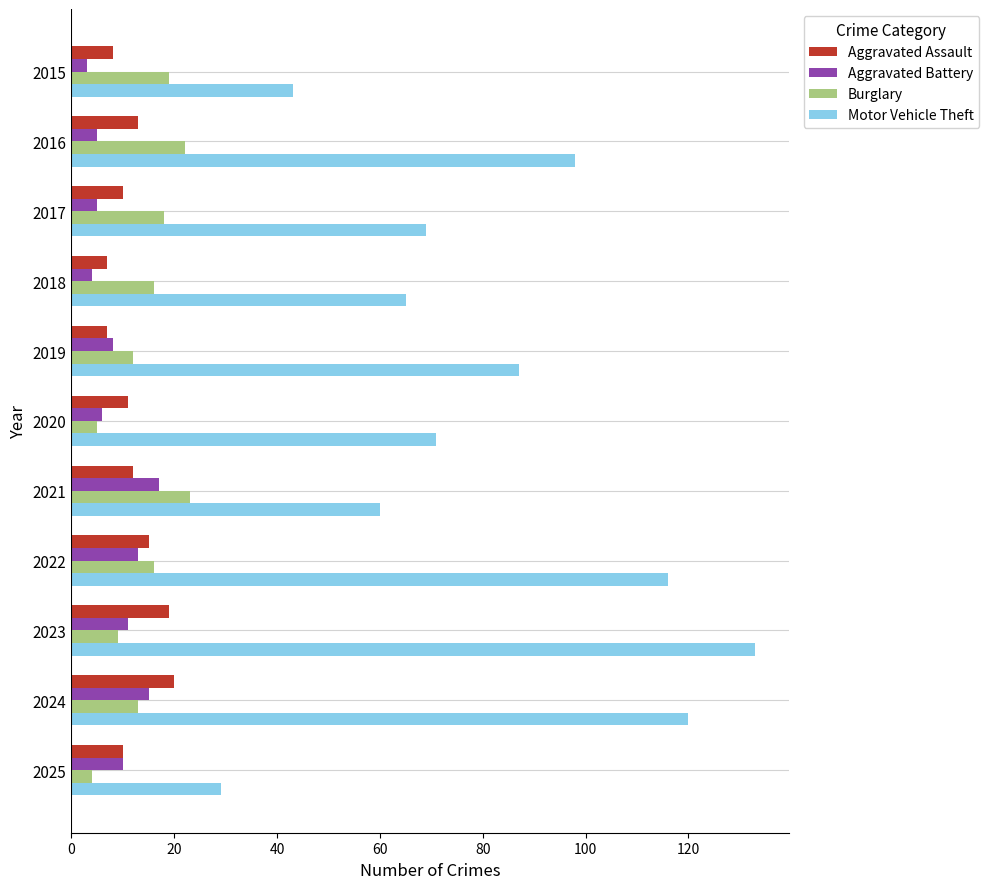

What is the spread (max minus min) of values at 2017?

64